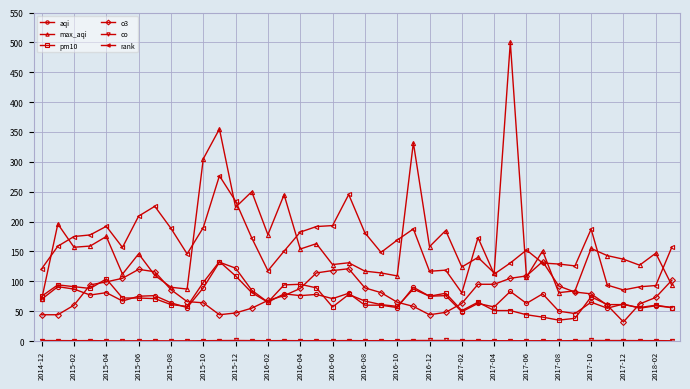

True or false: pm10 and rank cross at least once.

False